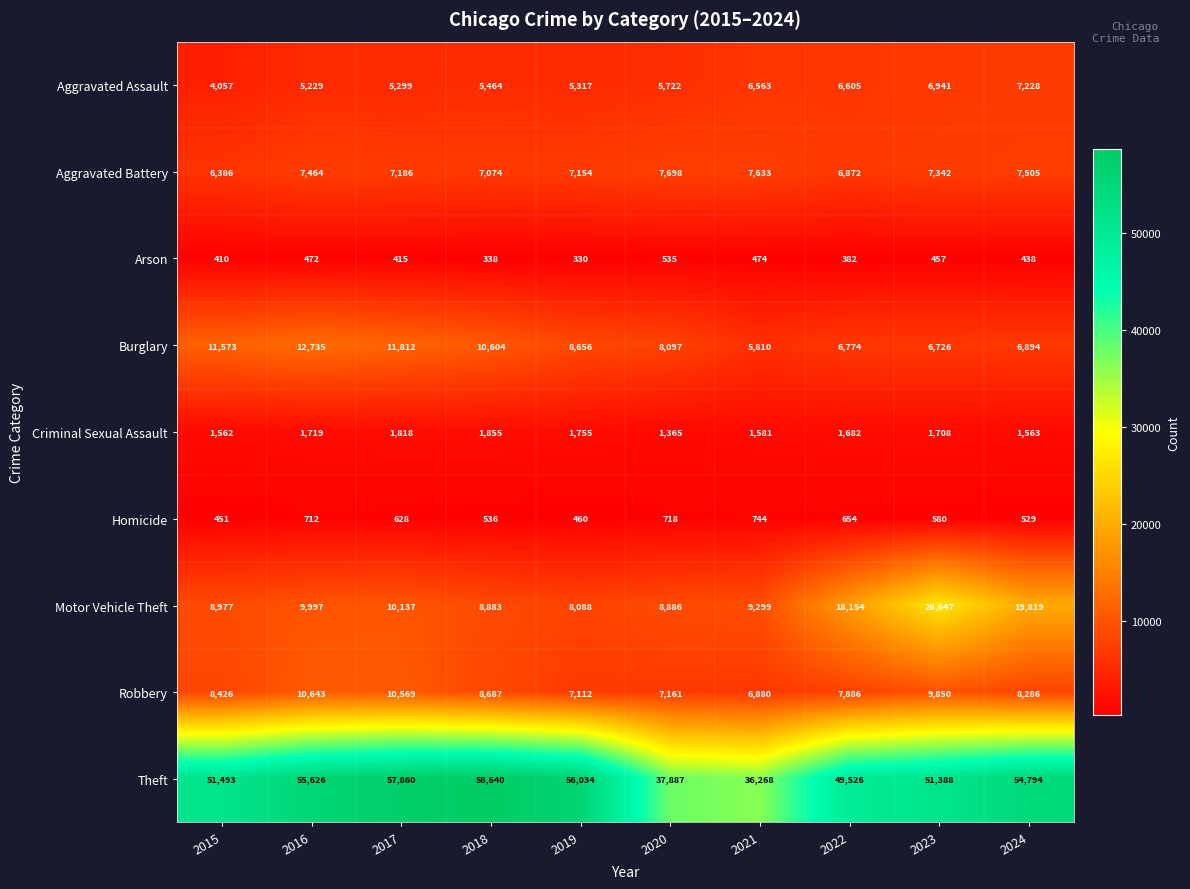

Rank the series by their maximum value, from highest to lowest.

Theft, Motor Vehicle Theft, Burglary, Robbery, Aggravated Battery, Aggravated Assault, Criminal Sexual Assault, Homicide, Arson